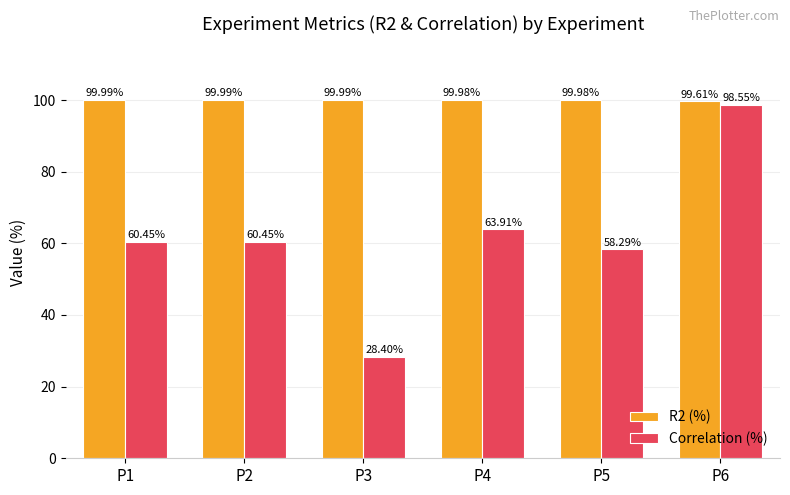

At which category is the sum across all series the highest?

P6